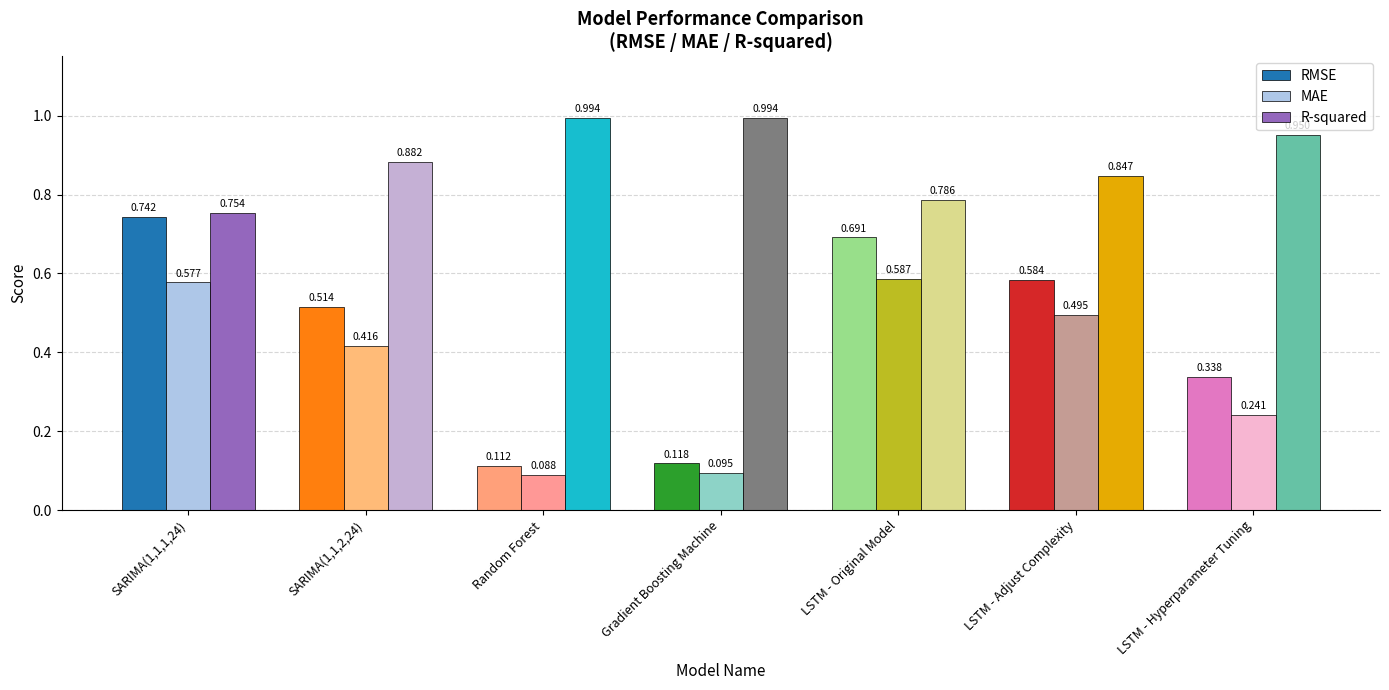

Which category has the lowest value in the MAE series?

Random Forest